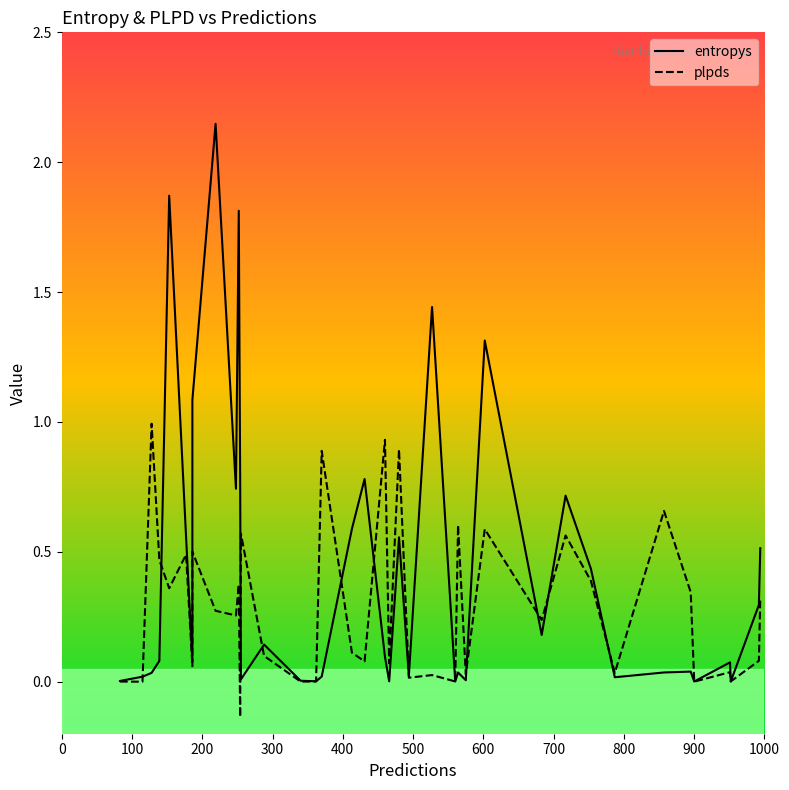

What value does the entropys series have at 700?

0.7